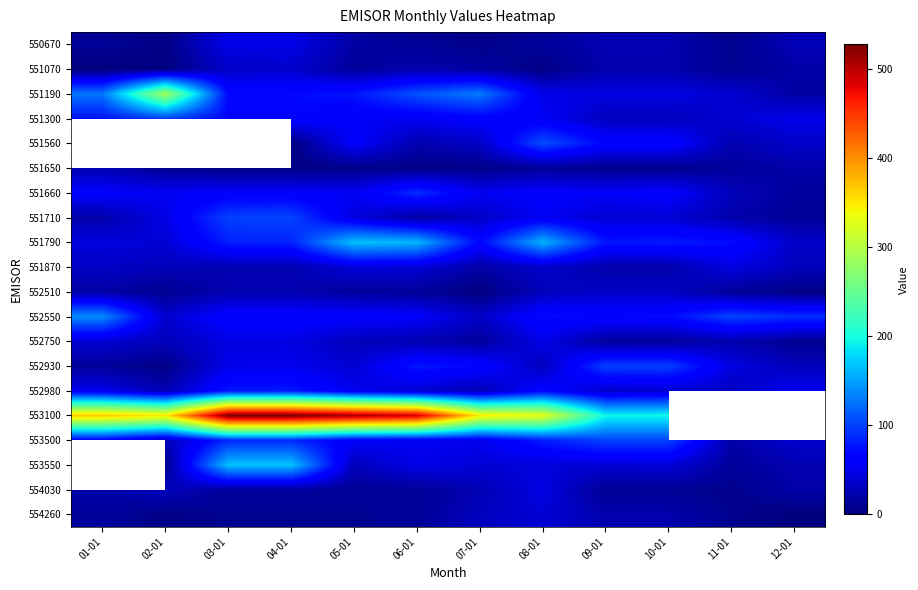

List the labels in order of 552510 value, largest first.

09-01, 10-01, 08-01, 03-01, 04-01, 01-01, 05-01, 06-01, 11-01, 02-01, 12-01, 07-01